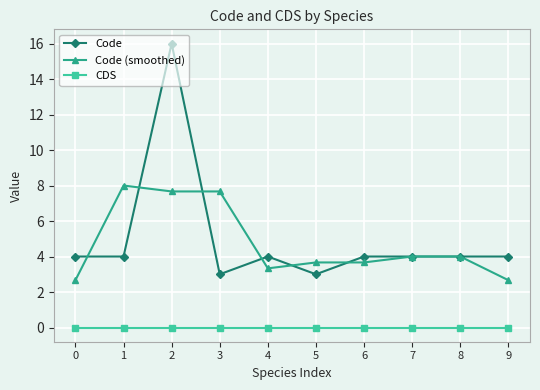

Does the chart have visible grid lines?

Yes